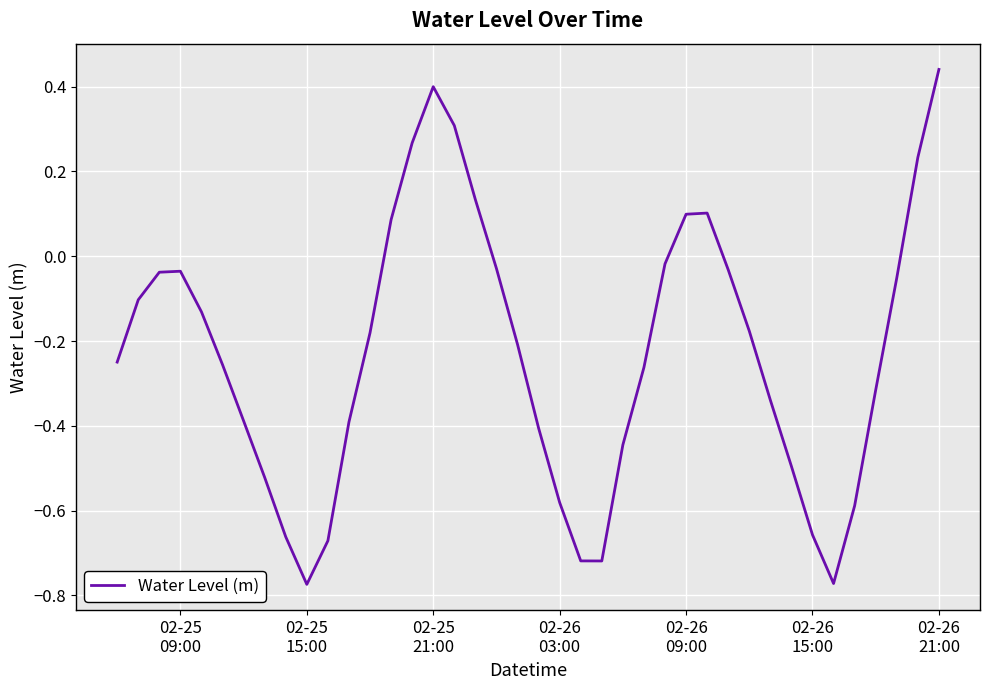

What is the difference between the maximum and minimum values?

1.2